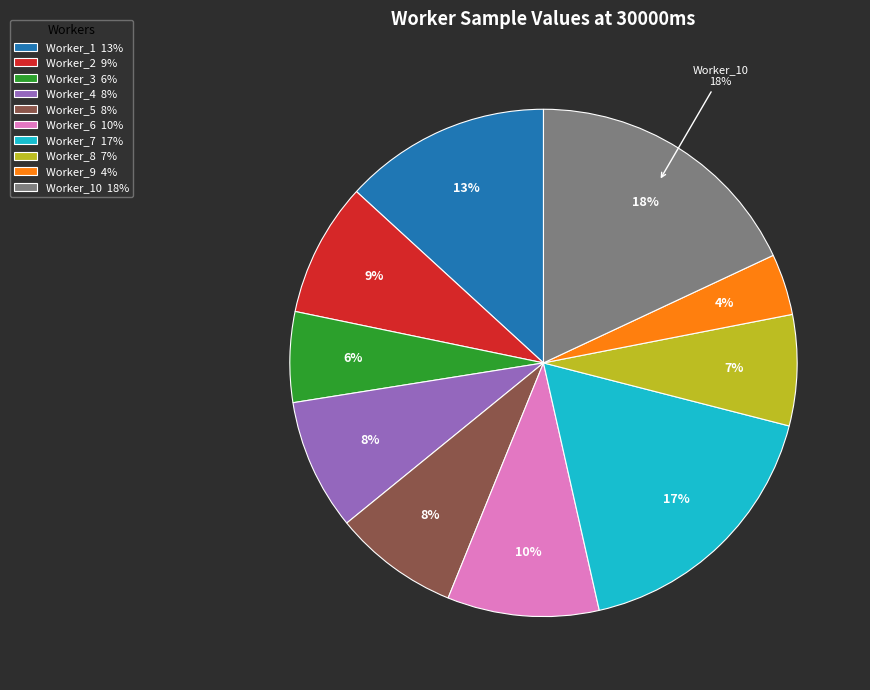

Count the number of slices in the pie.

10